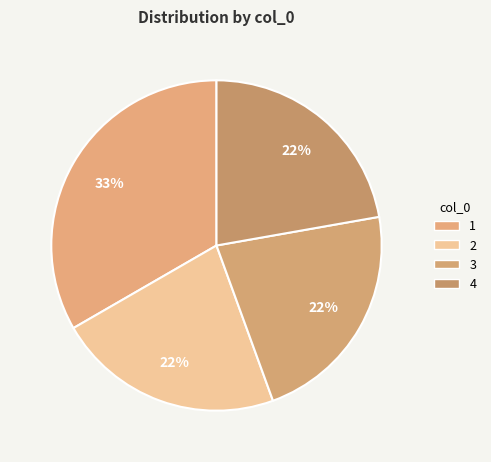

Is there any slice that represents more than half of the pie?

No